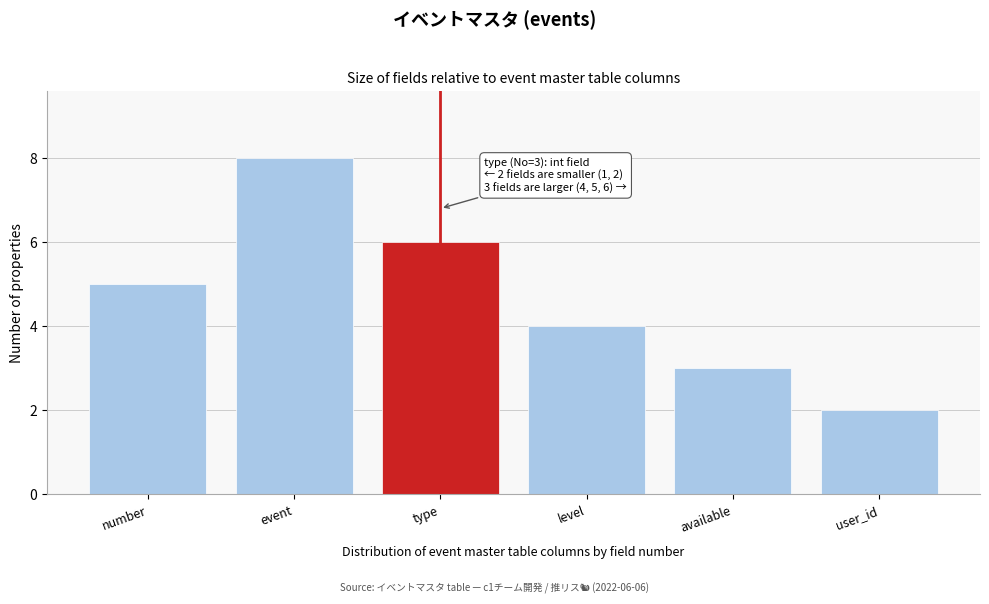

Reading right to left, extract all data points from this chart.

user_id=2	available=3	level=4	type=6	event=8	number=5